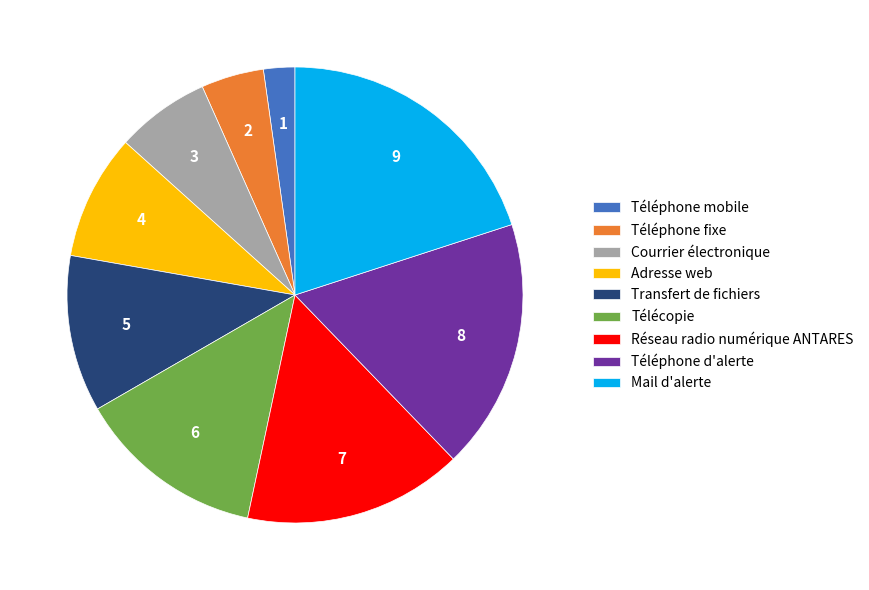

The Courrier électronique slice represents 1% of the pie. True or false?

False